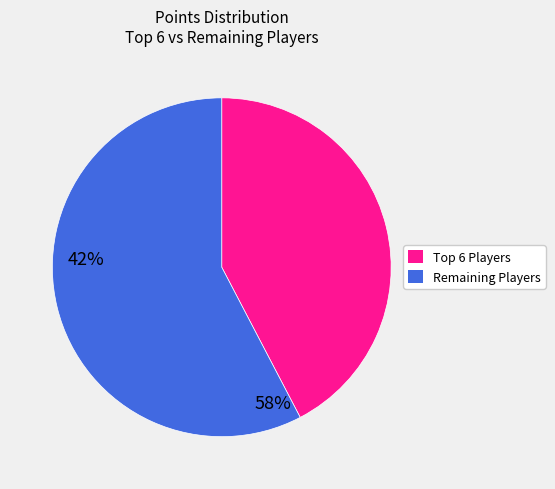

Does any single category account for the majority?

Yes